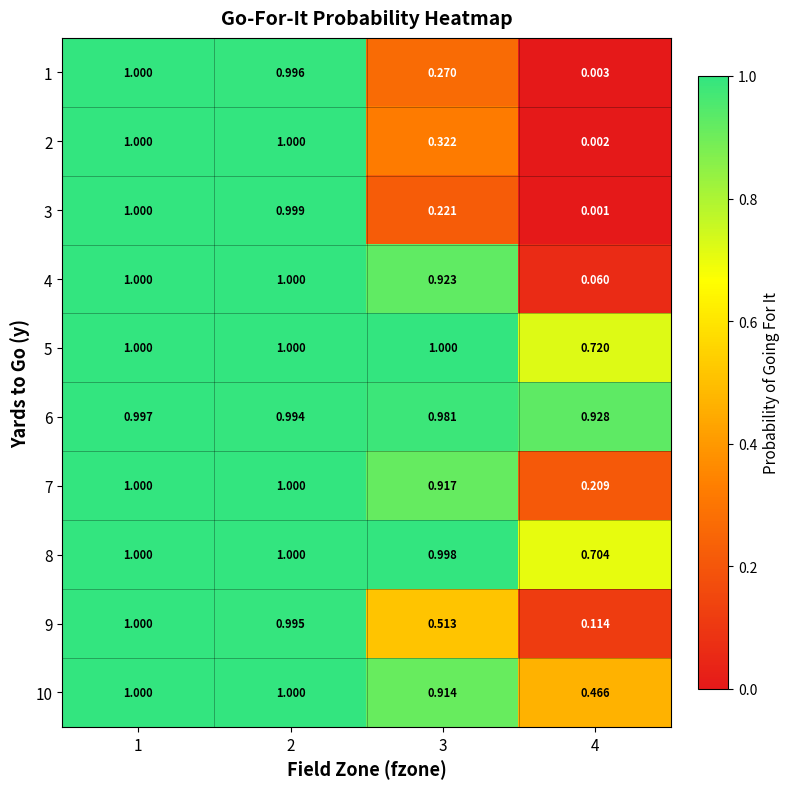

How many series are shown in this chart?

10